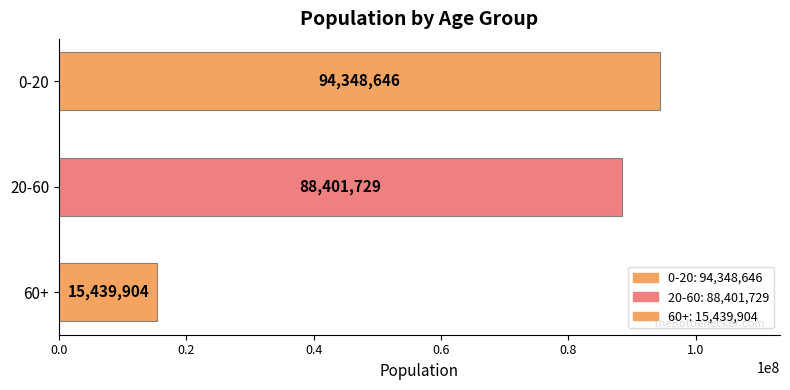

Which has a higher value, 0-20 or 60+?

0-20